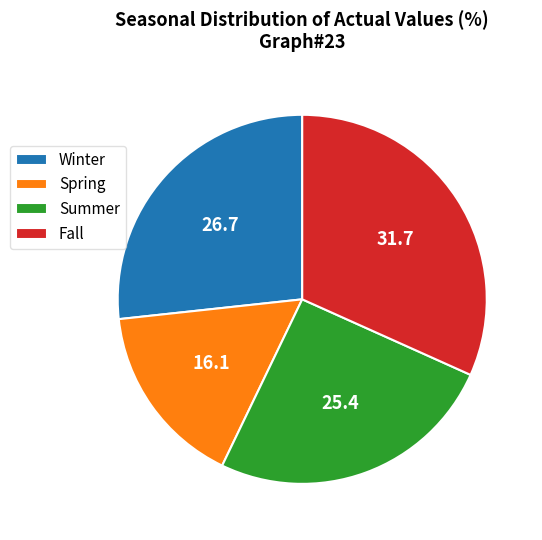

Do Fall and Winter together represent more than half of the pie?

Yes